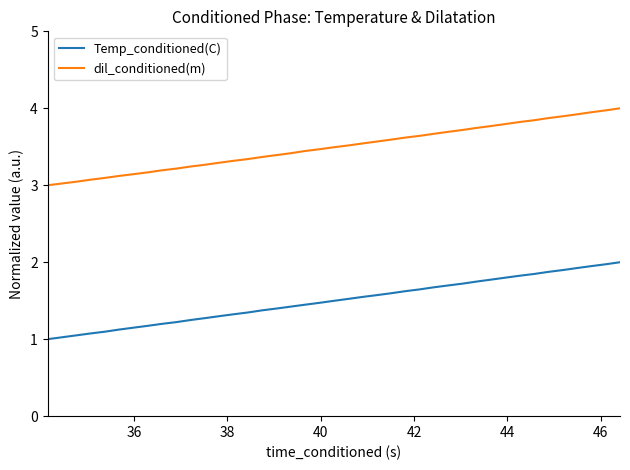

What is the difference between the maximum and minimum values in the Temp_conditioned(C) series?

1.0